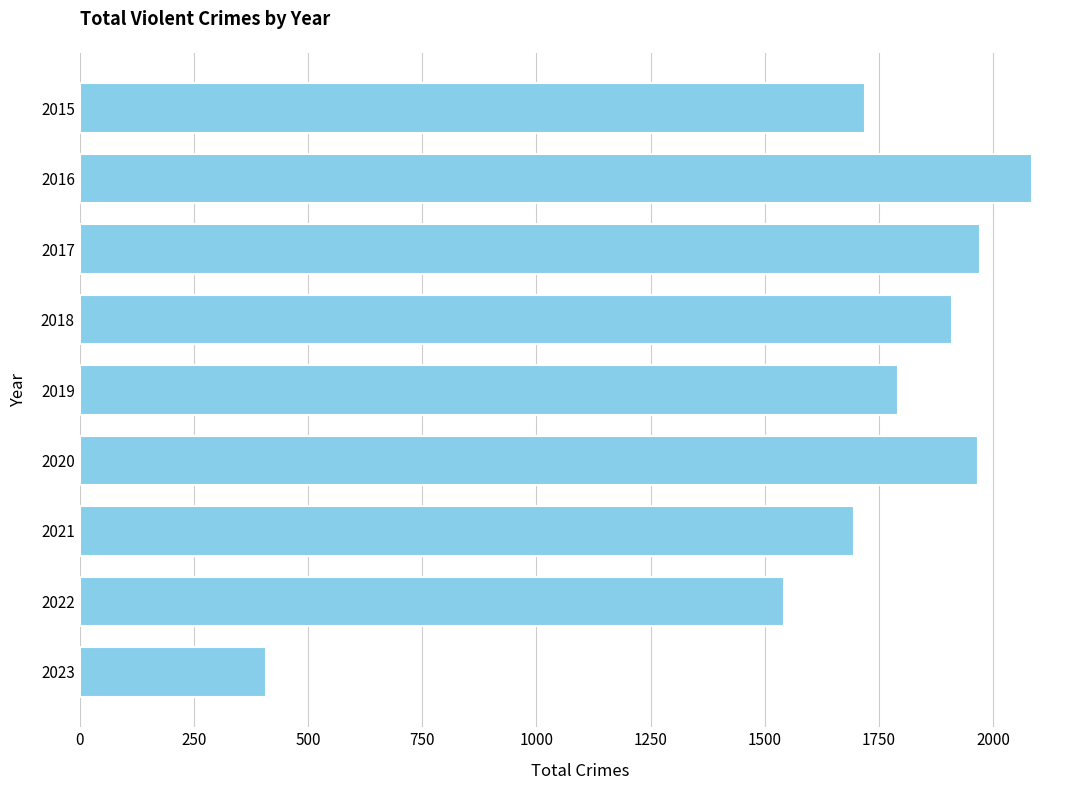

True or false: the data shows 605 at 2022.

False